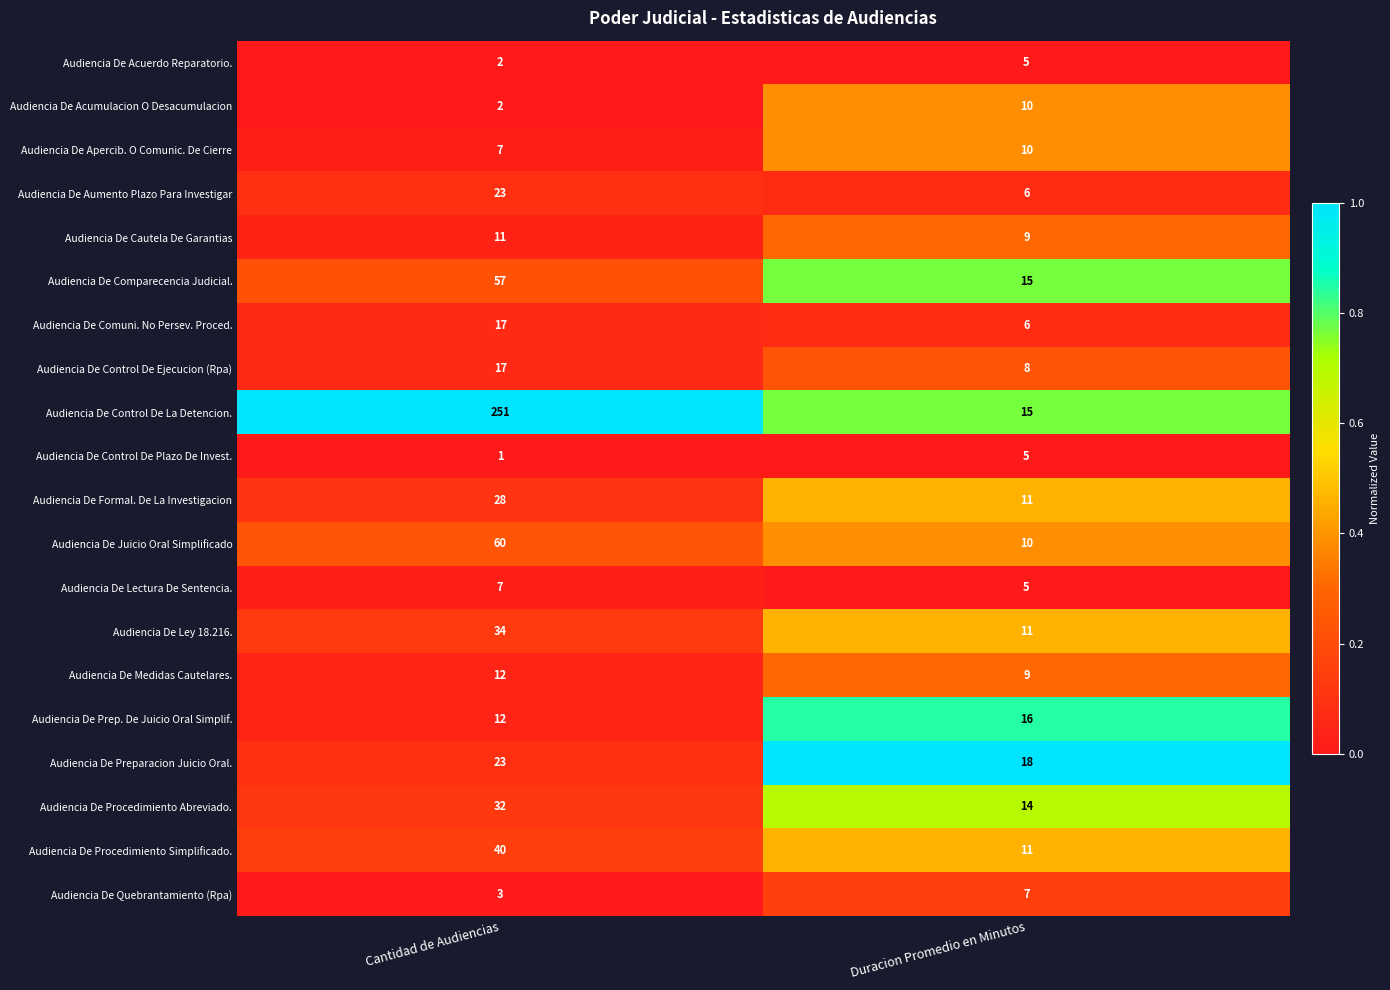

Which series has the widest spread of values?

Audiencia De Control De La Detencion.